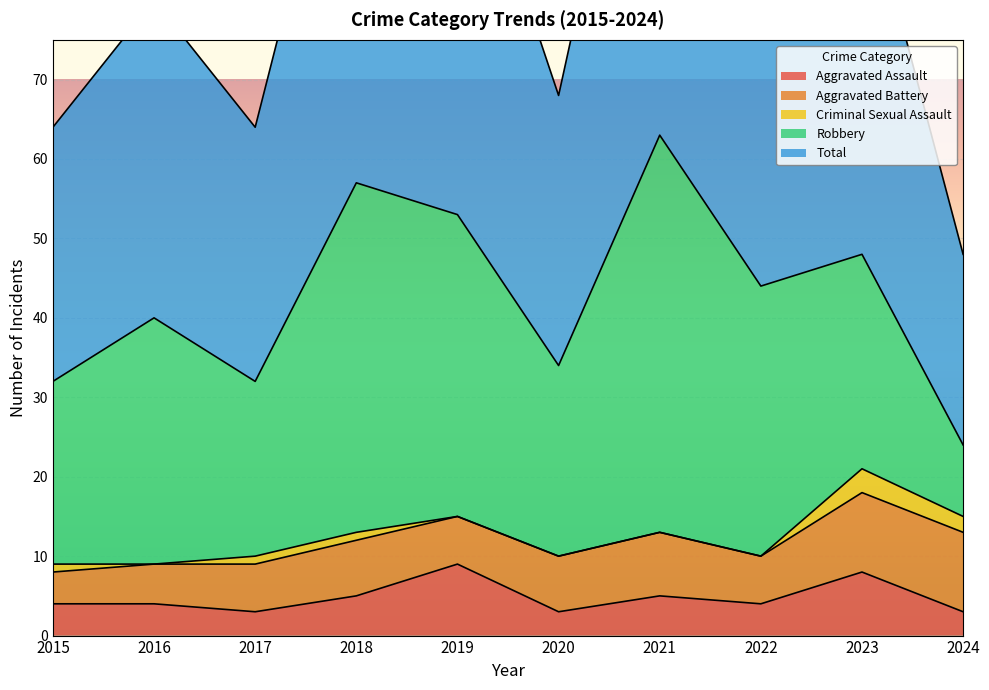

Rank the series at 2017 from lowest to highest value.

Criminal Sexual Assault, Aggravated Assault, Aggravated Battery, Robbery, Total